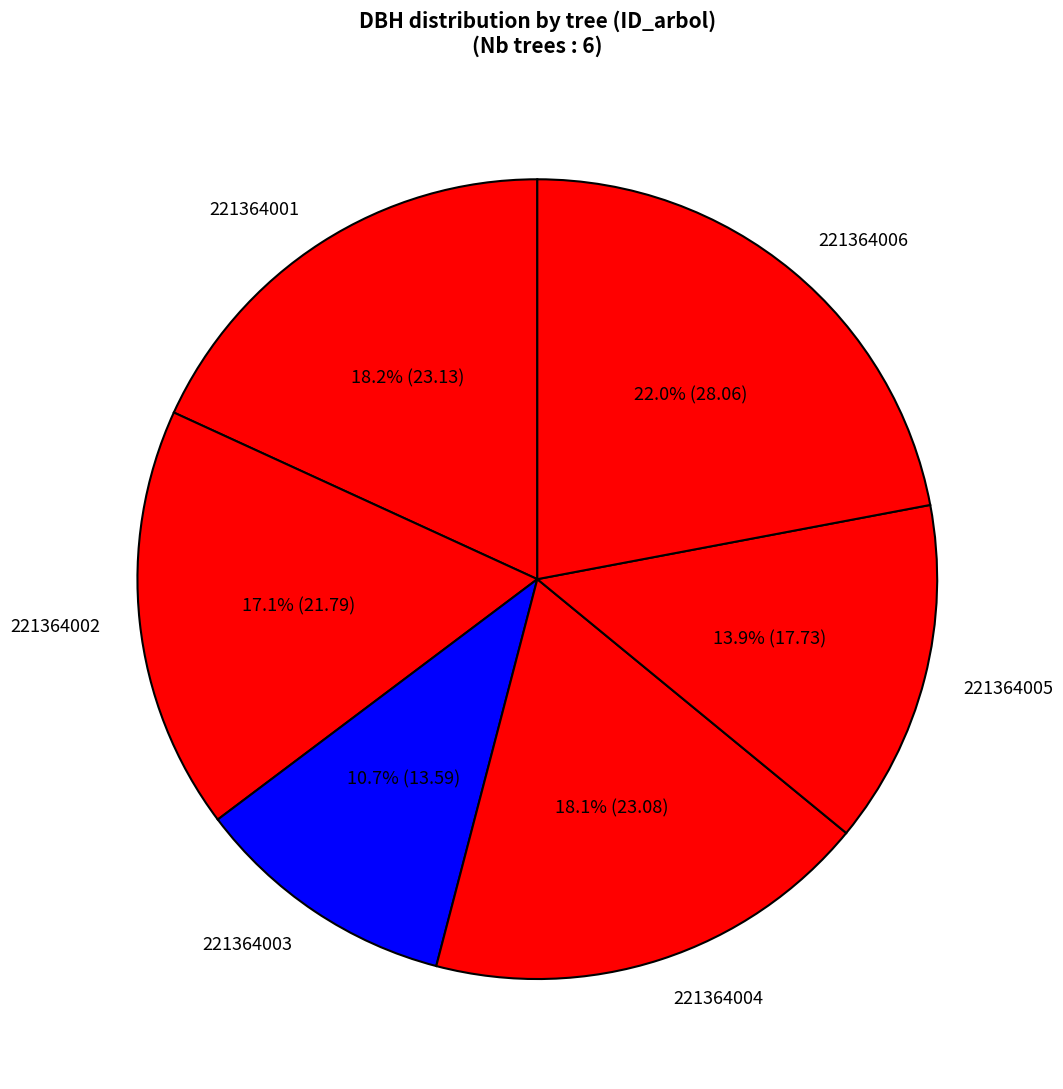

Which slice is the largest?

221364006